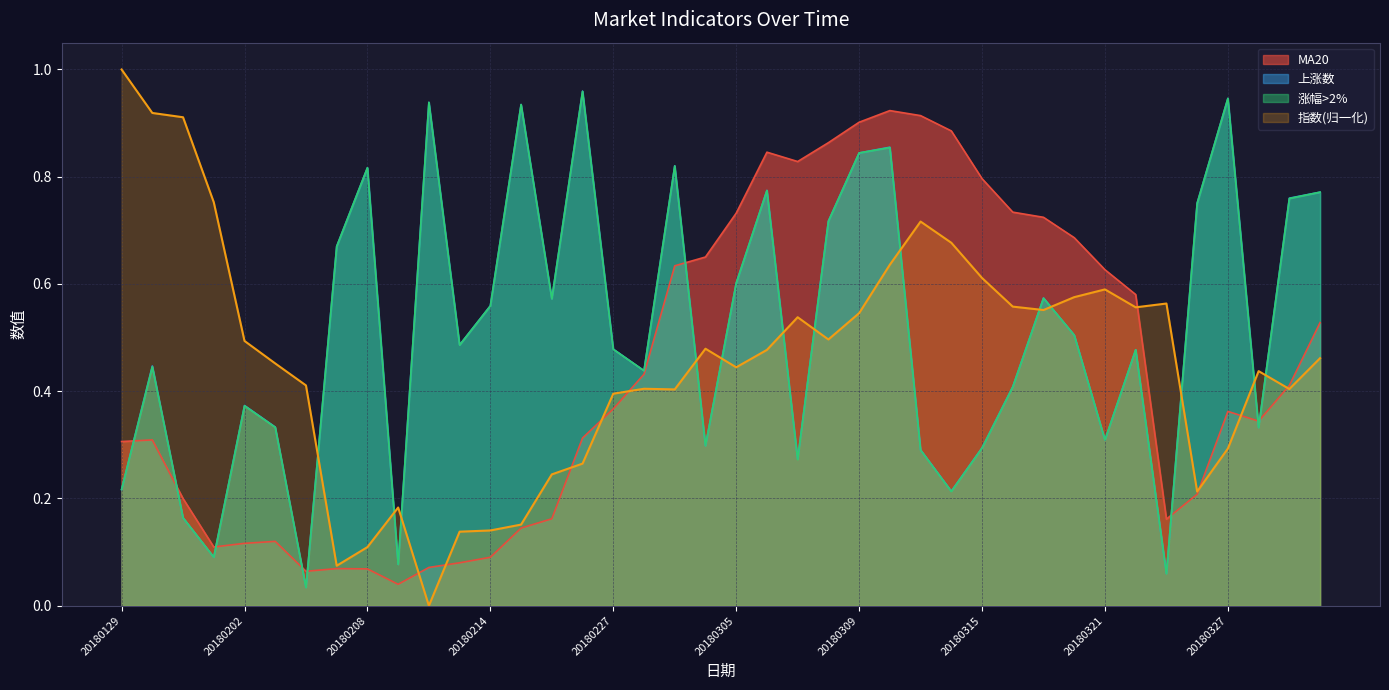

What is the average value of the 指数 series?

0.5